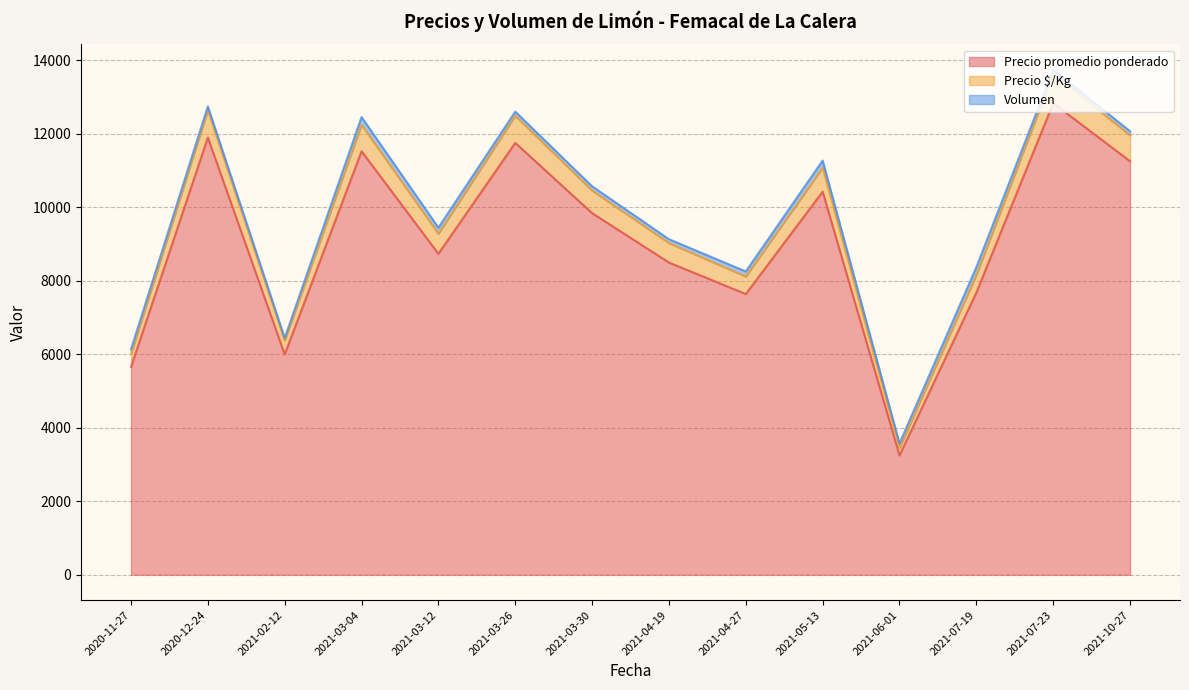

What is the minimum value for Precio promedio ponderado?

3250.0